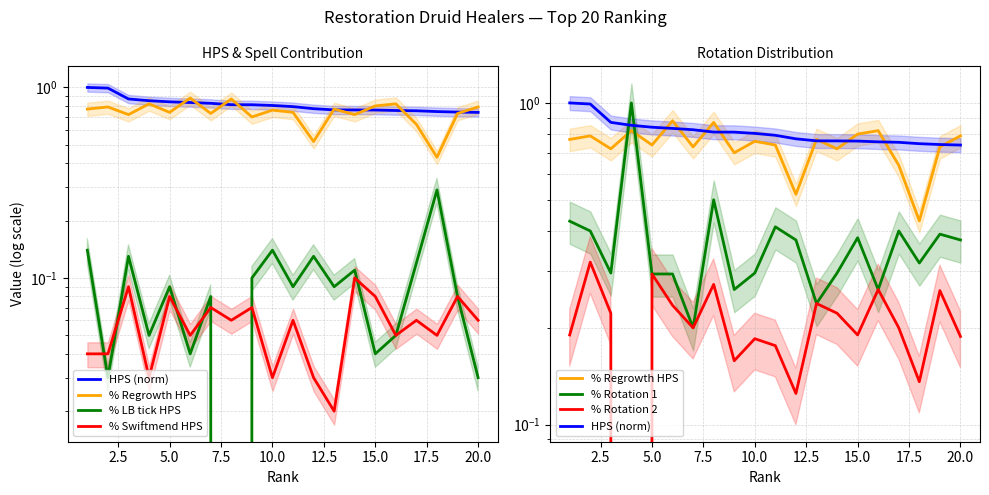

Which series has the largest range (max minus min)?

% Rotation 1